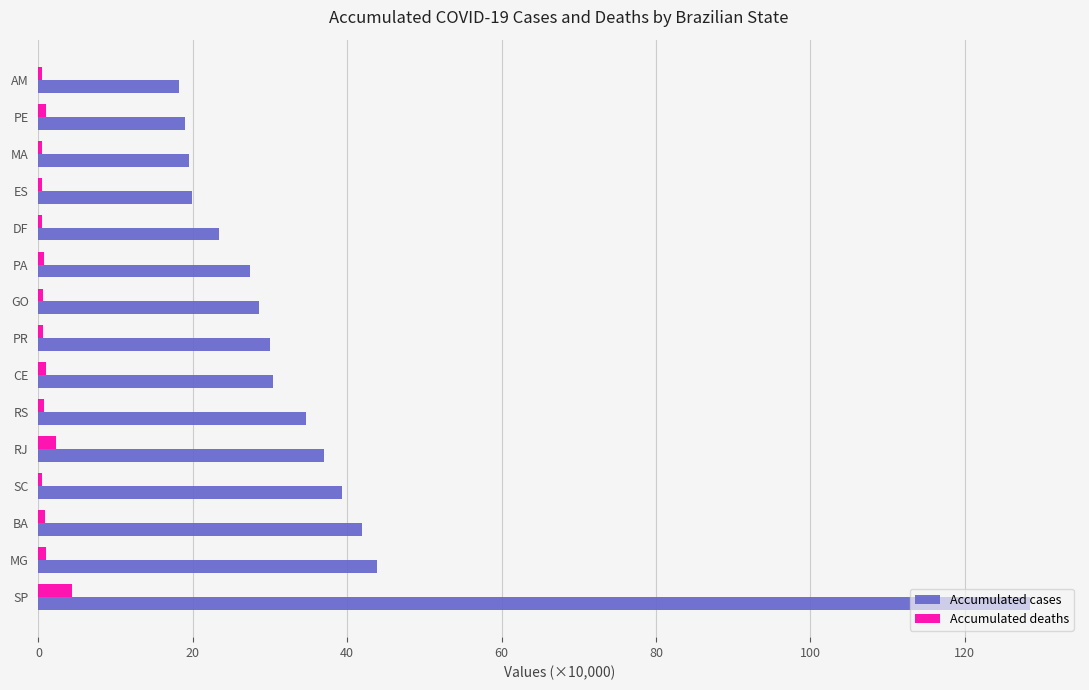

What is the average value of the Accumulated cases series?

36.1